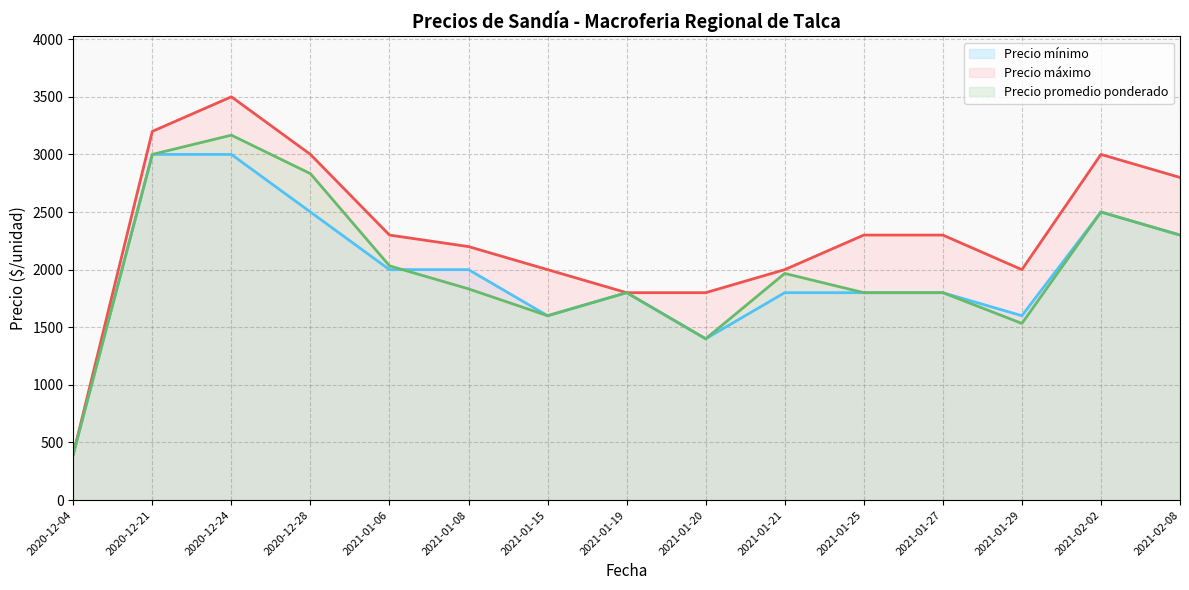

True or false: Precio mínimo and Precio promedio ponderado intersect in this chart.

True